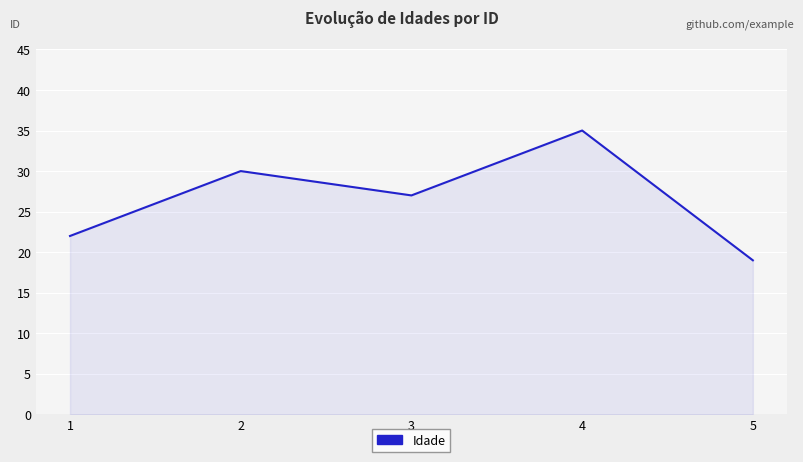

What is the smallest value displayed?

19